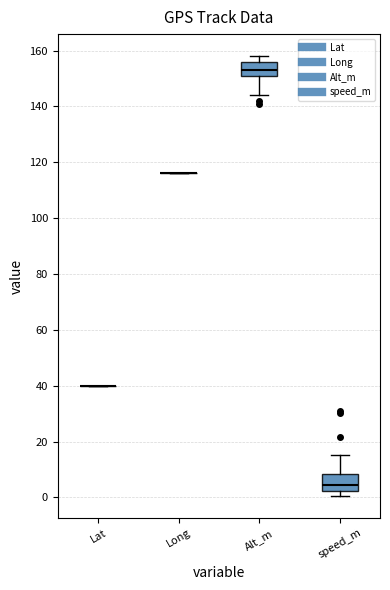

Reading left to right, transcribe this box plot: for each box, give where its median line is, the range the box spans, and where its two whiskers end, as read against the y-axis. The values are not printed on the chart, so give them approximately, as read against the axis.

Lat: box collapsed to a line at 40, whiskers 40 to 40
Long: box collapsed to a line at 116, whiskers 116 to 116
Alt_m: median 154, box 150 to 156, whiskers 144 to 158
speed_m: median 4, box 2 to 8, whiskers 0 to 16